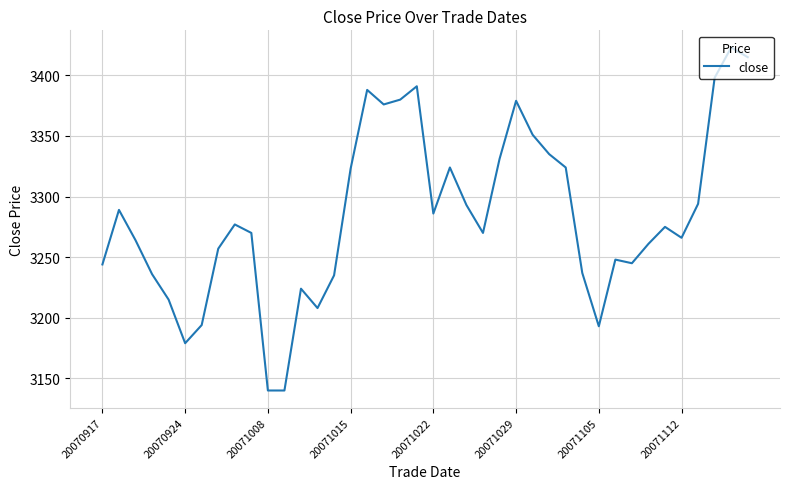

What is the minimum value shown in the chart?

3140